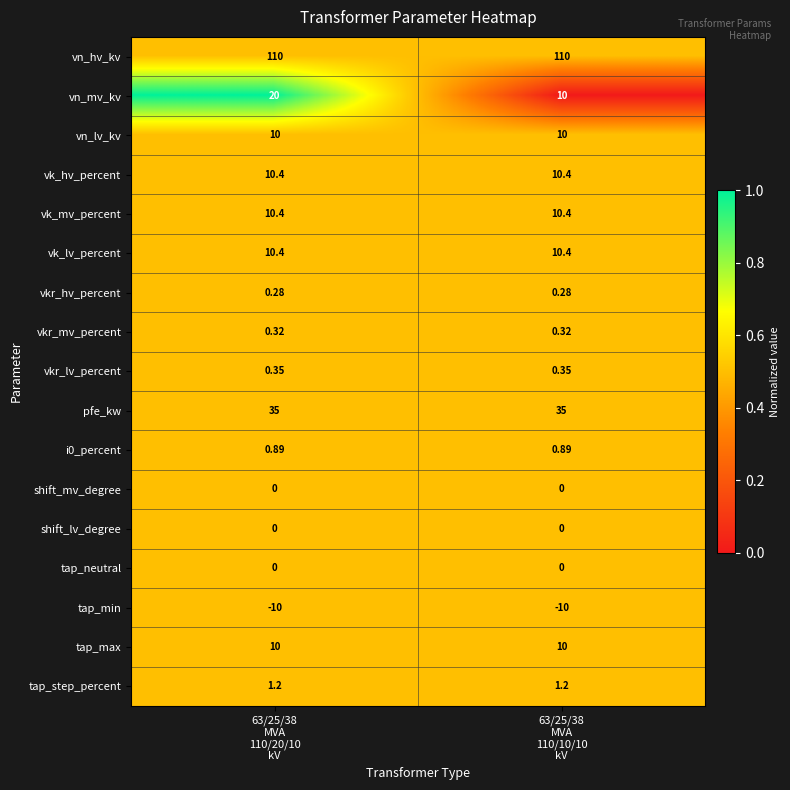

Which series has the largest total across all categories?

vn_hv_kv